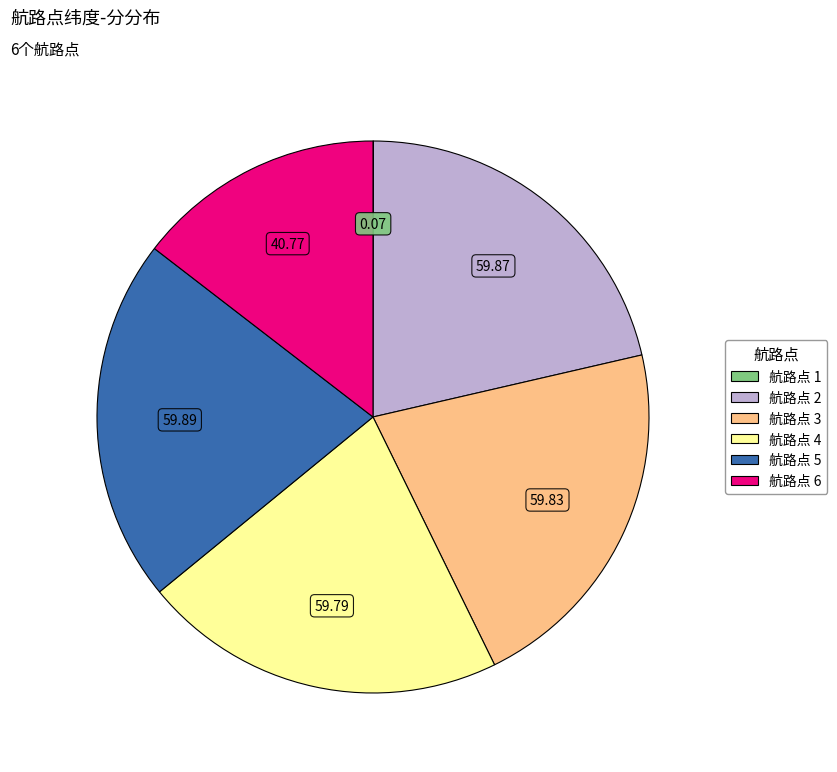

Is there a majority slice in this chart?

No